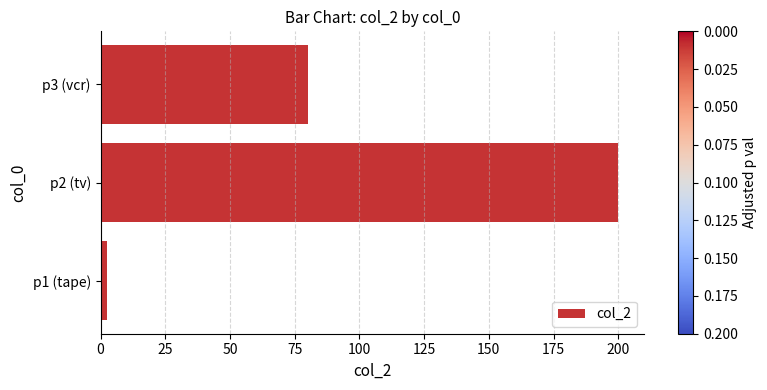

What is the greatest value displayed?

200.0